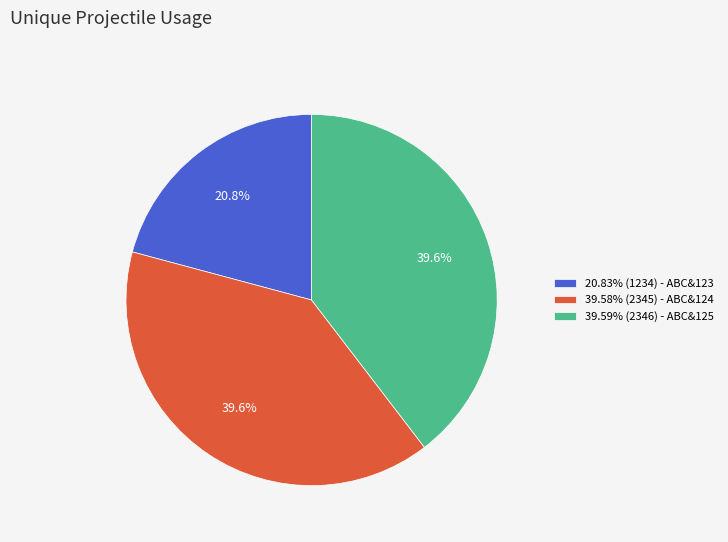

What is the ratio of the value at 39.59% (2346) - ABC&125 to the value at 20.83% (1234) - ABC&123?

1.9